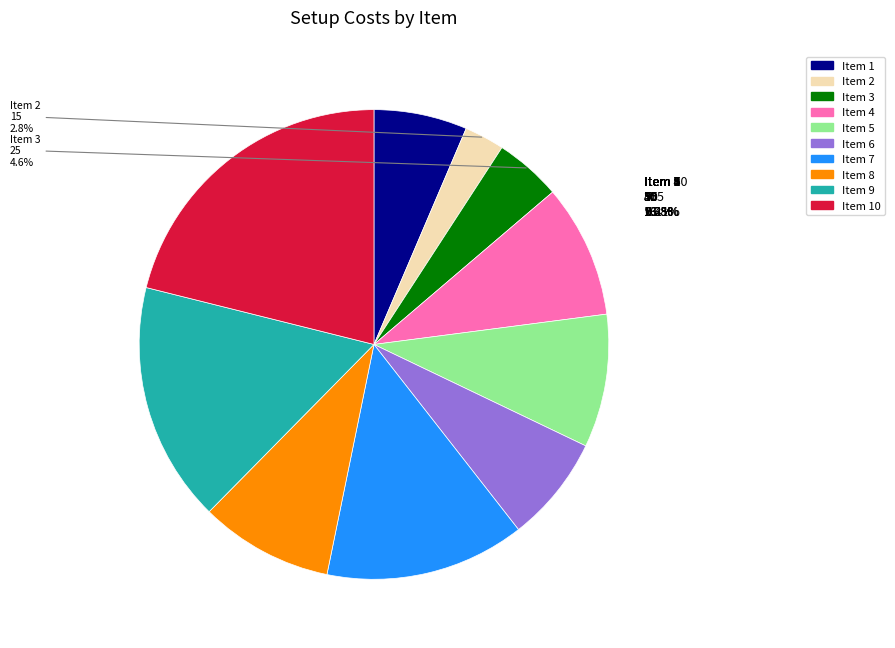

Is there any slice that represents more than half of the pie?

No